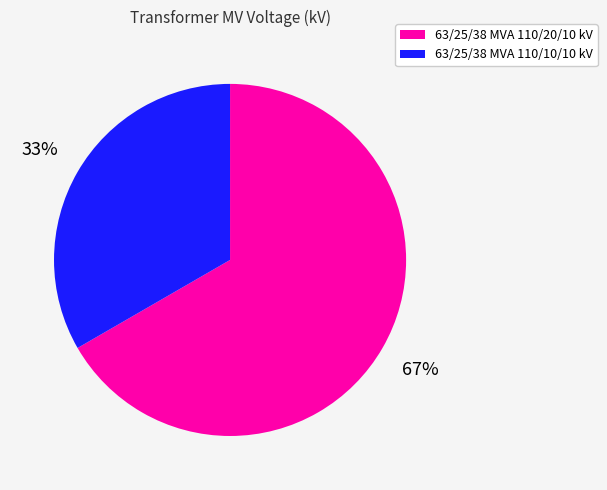

To the nearest percent, what is the combined percentage of 63/25/38 MVA 110/10/10 kV and 63/25/38 MVA 110/20/10 kV?

100%